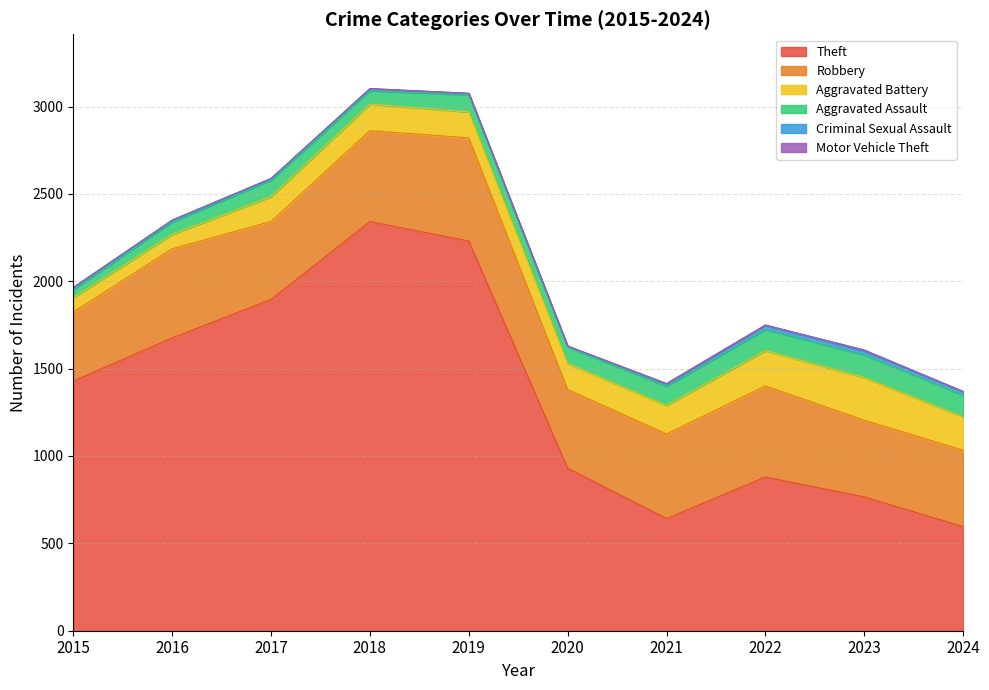

What is the greatest value displayed?

2342